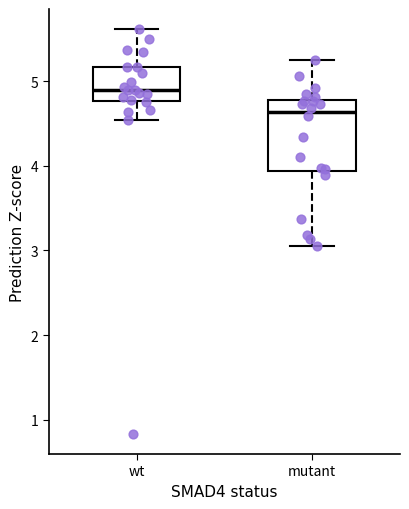

Which box's median line is the highest?

wt